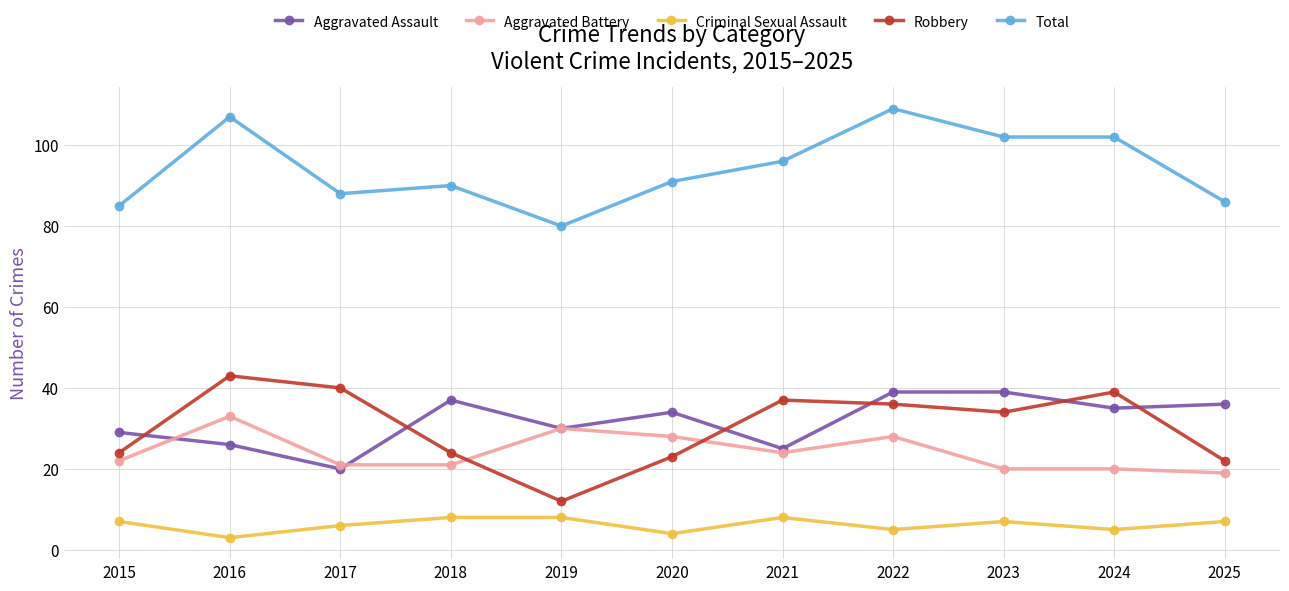

What is the minimum value shown in the chart?

3